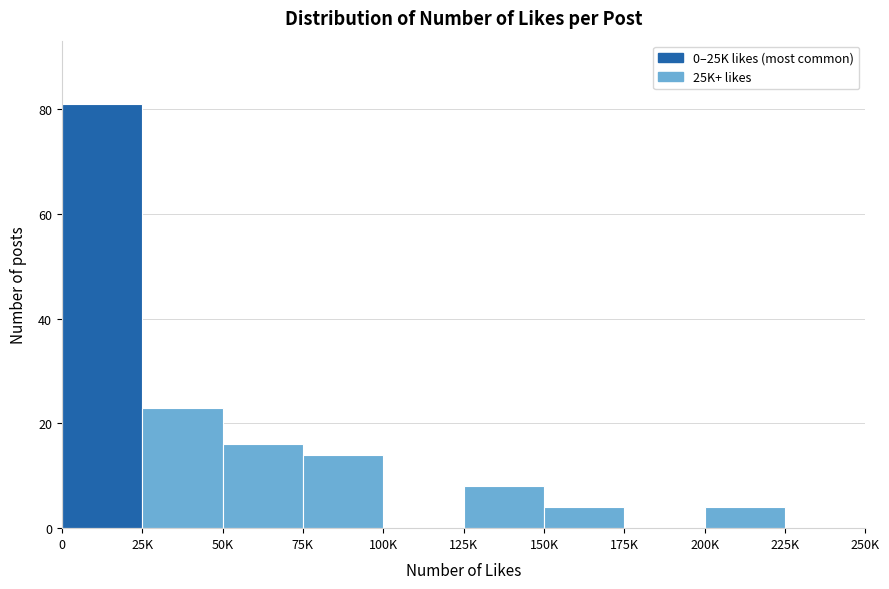

Where is the data nearest to the value 40?

25K